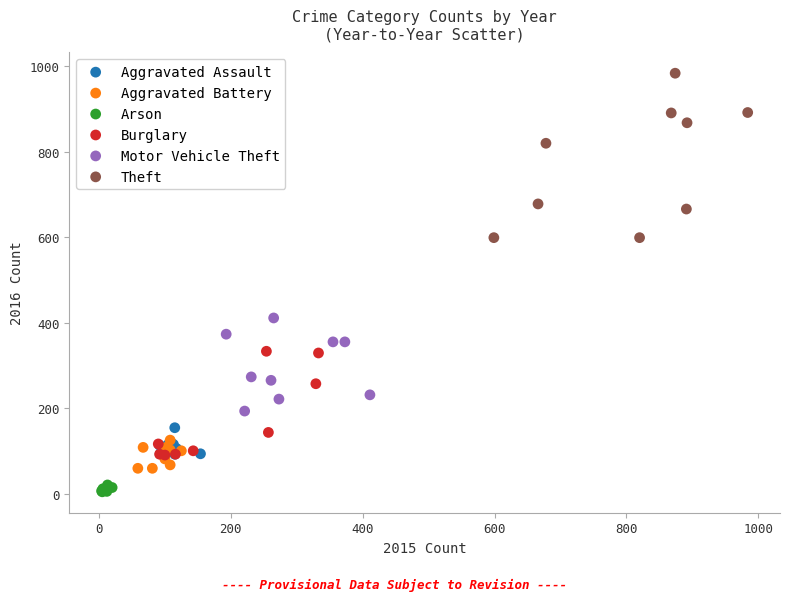

Which series contains the lowest Y value?

Arson